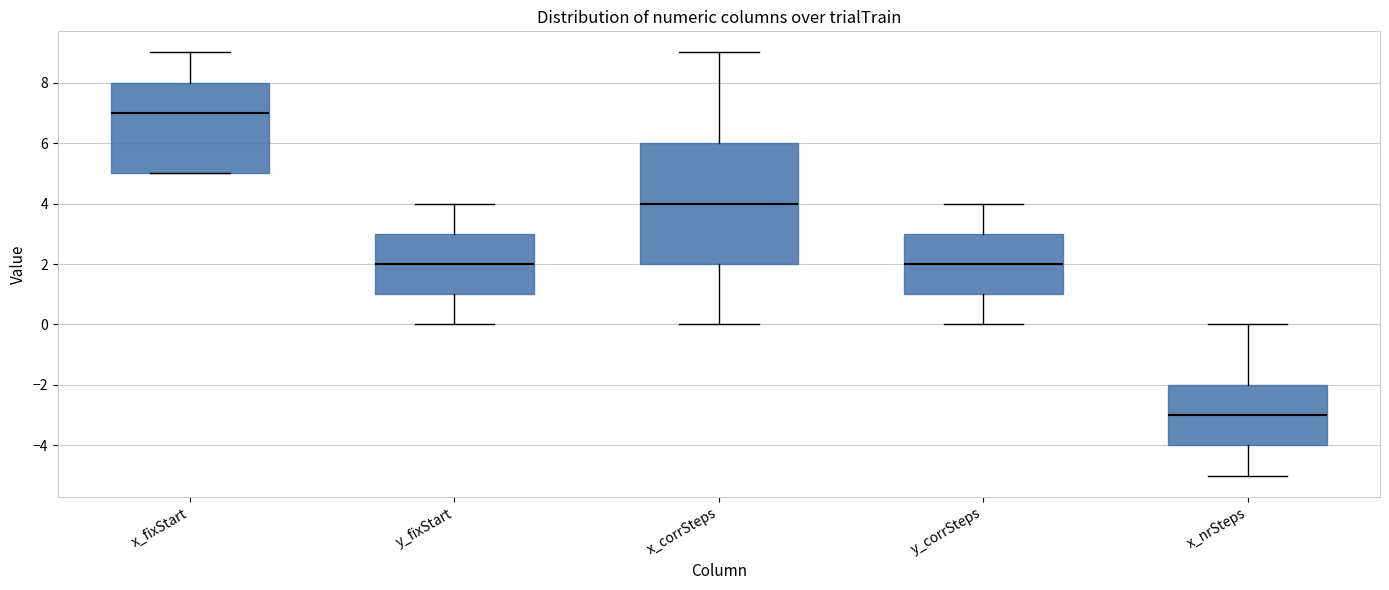

Reading left to right, transcribe this box plot: for each box, give where its median line is, the range the box spans, and where its two whiskers end, as read against the y-axis. The values are not printed on the chart, so give them approximately, as read against the axis.

x_fixStart: median 7, box 5 to 8, whiskers 5 to 9
y_fixStart: median 2, box 1 to 3, whiskers 0 to 4
x_corrSteps: median 4, box 2 to 6, whiskers 0 to 9
y_corrSteps: median 2, box 1 to 3, whiskers 0 to 4
x_nrSteps: median -3, box -4 to -2, whiskers -5 to 0